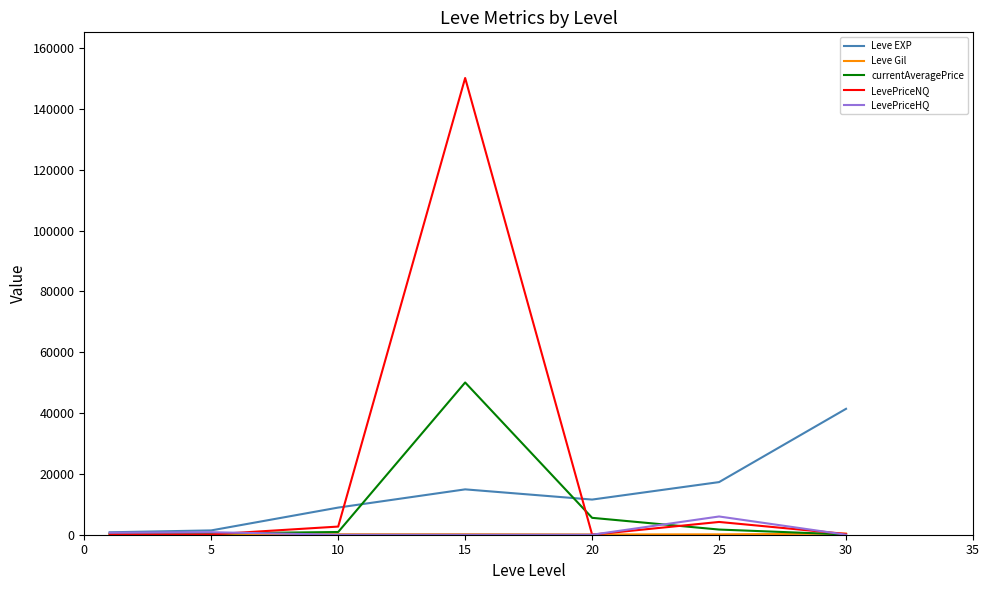

Which series has the largest total across all categories?

LevePriceNQ